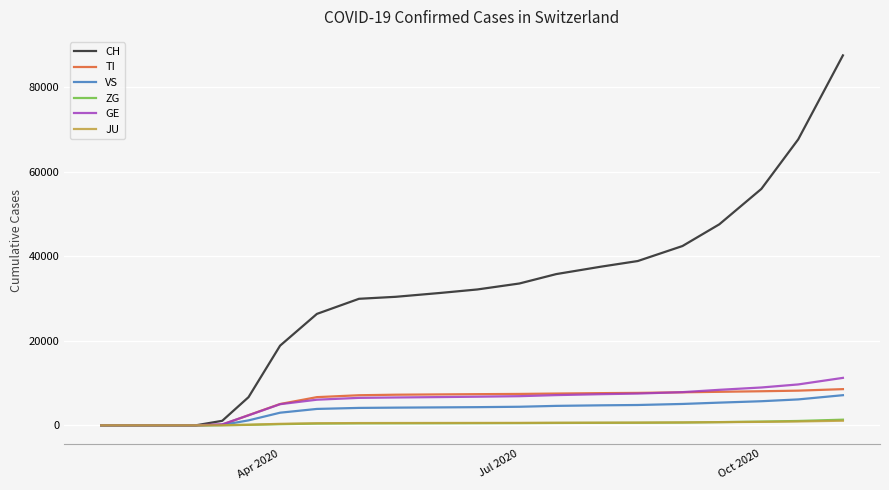

Which series has the largest total across all categories?

CH